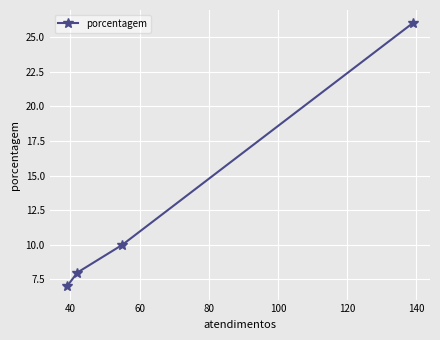

What is the smallest value displayed?

7